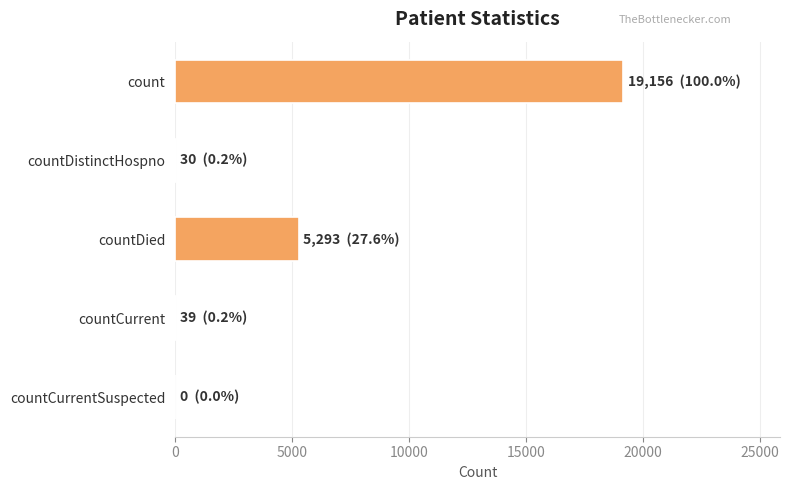

The value at count is 12113. True or false?

False